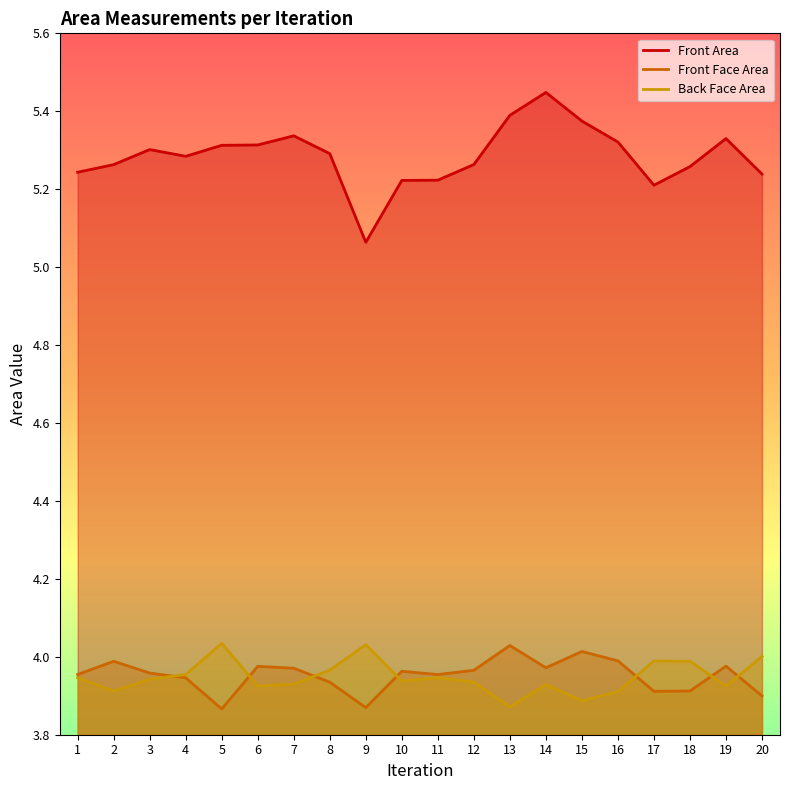

What is the difference between the highest and lowest values at 15?

1.5